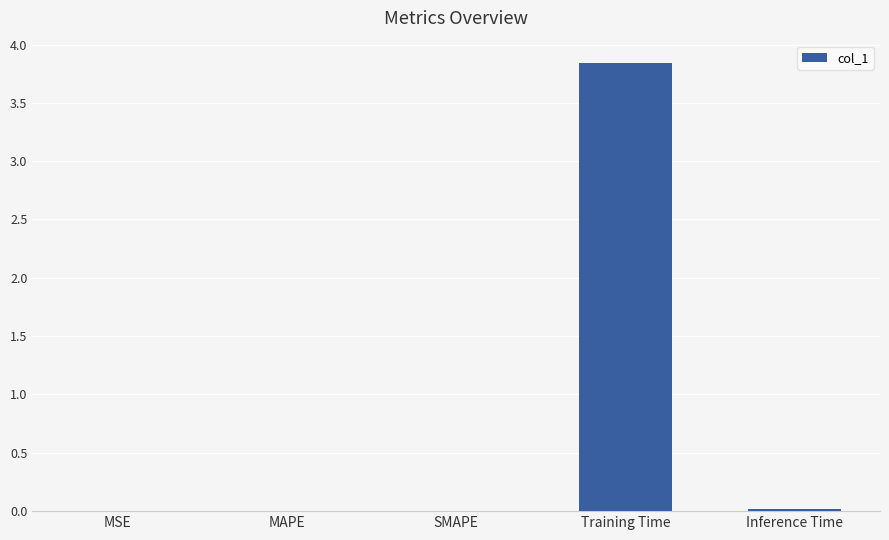

The value at MSE is 0.0. True or false?

True